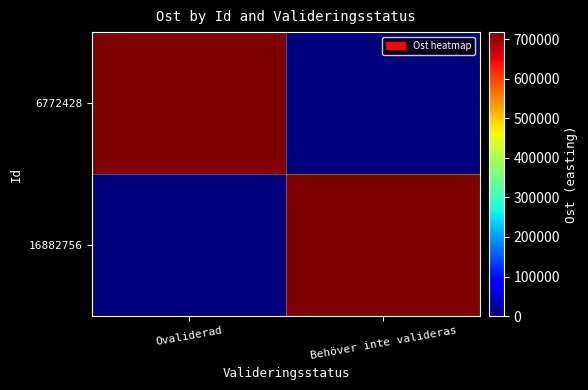

What is the spread (max minus min) of values at Ovaliderad?

717937.3